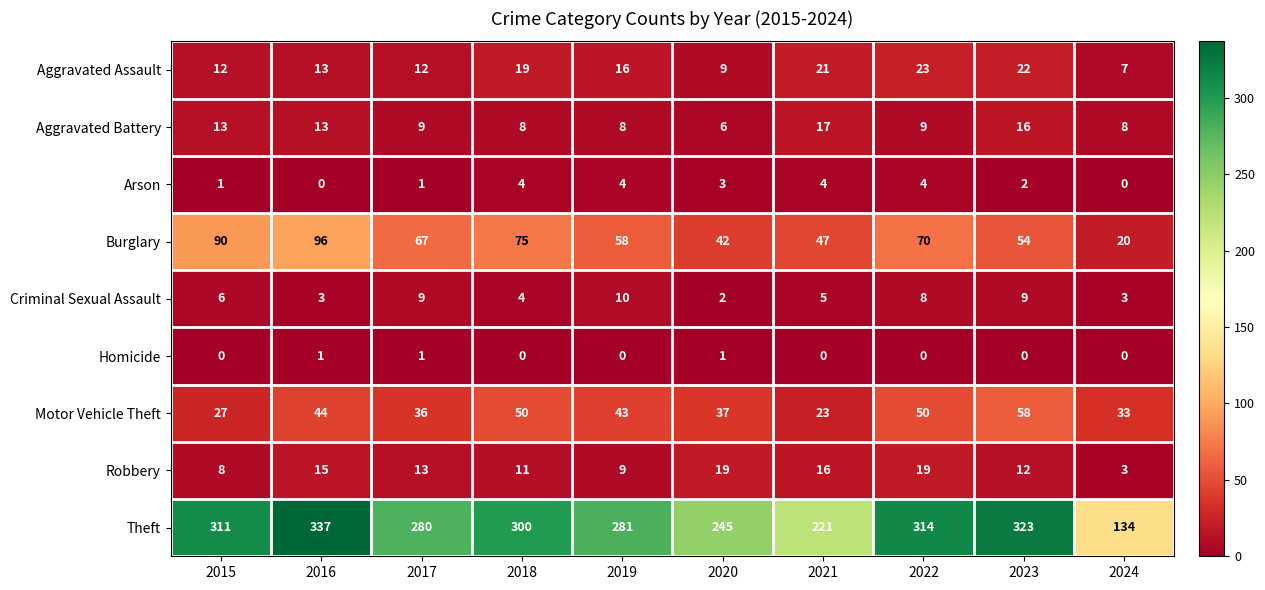

List the series in order of their peak value, lowest first.

Homicide, Arson, Criminal Sexual Assault, Aggravated Battery, Robbery, Aggravated Assault, Motor Vehicle Theft, Burglary, Theft